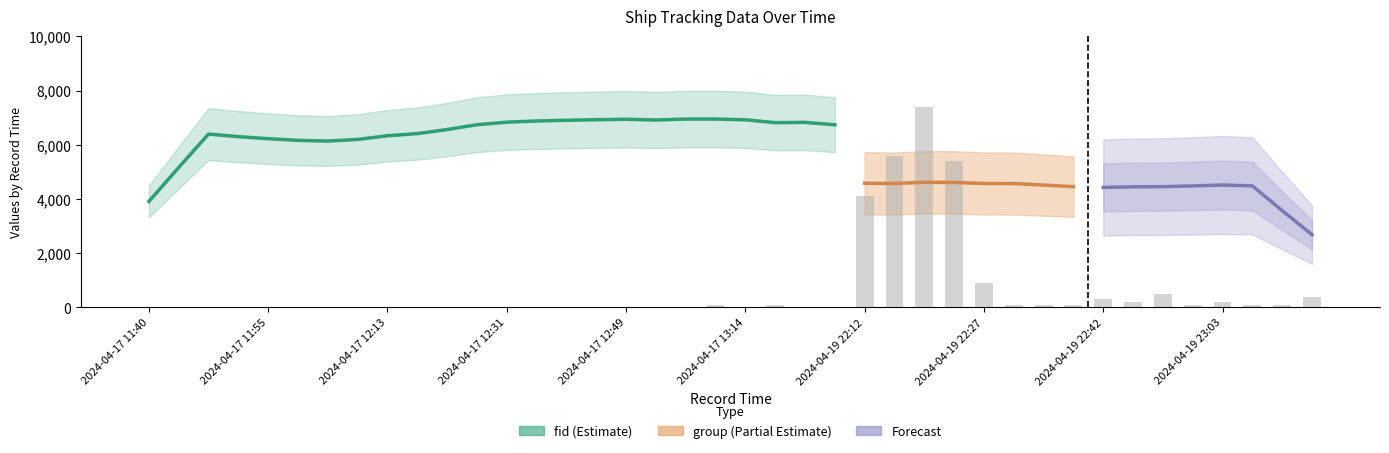

At how many categories does at least one series exceed 6775?

12